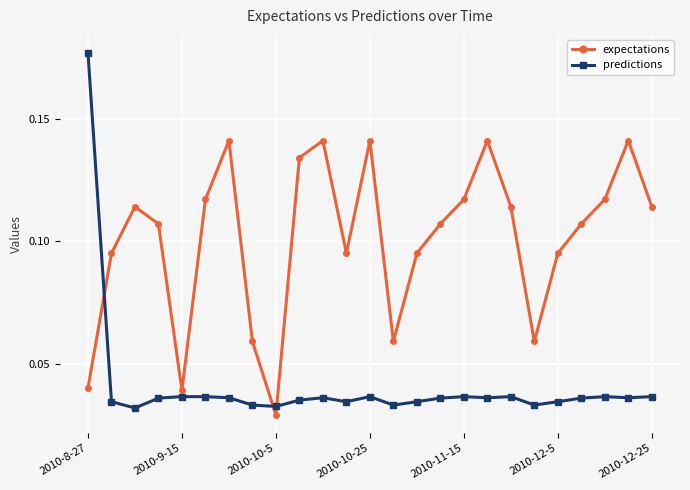

True or false: predictions and expectations intersect in this chart.

True